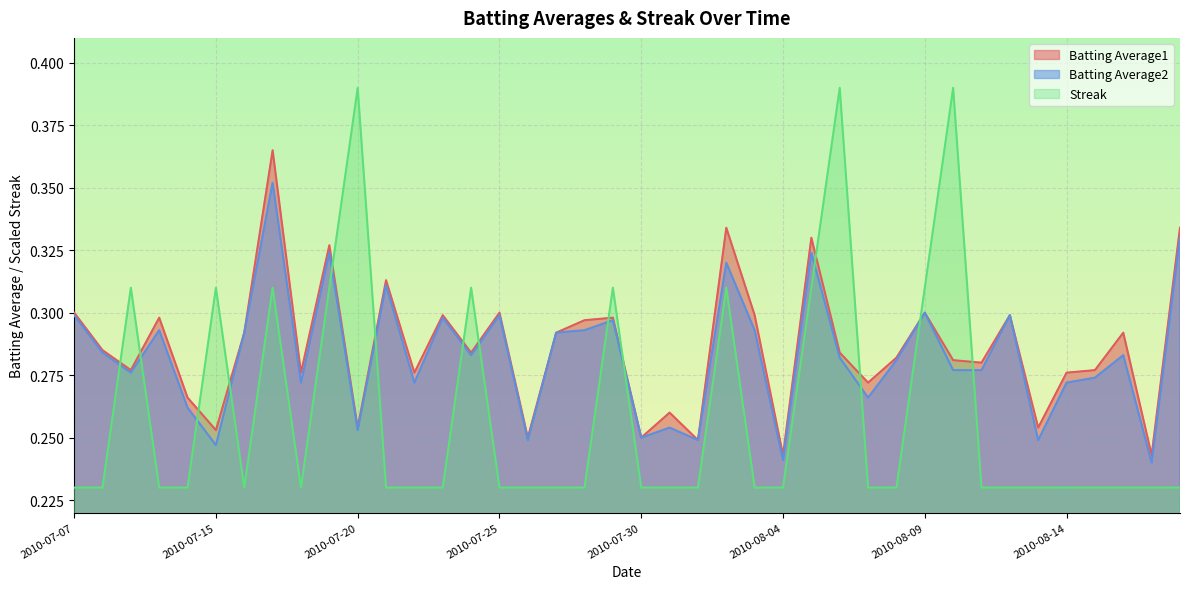

What is the maximum value for Batting Average2?

0.4